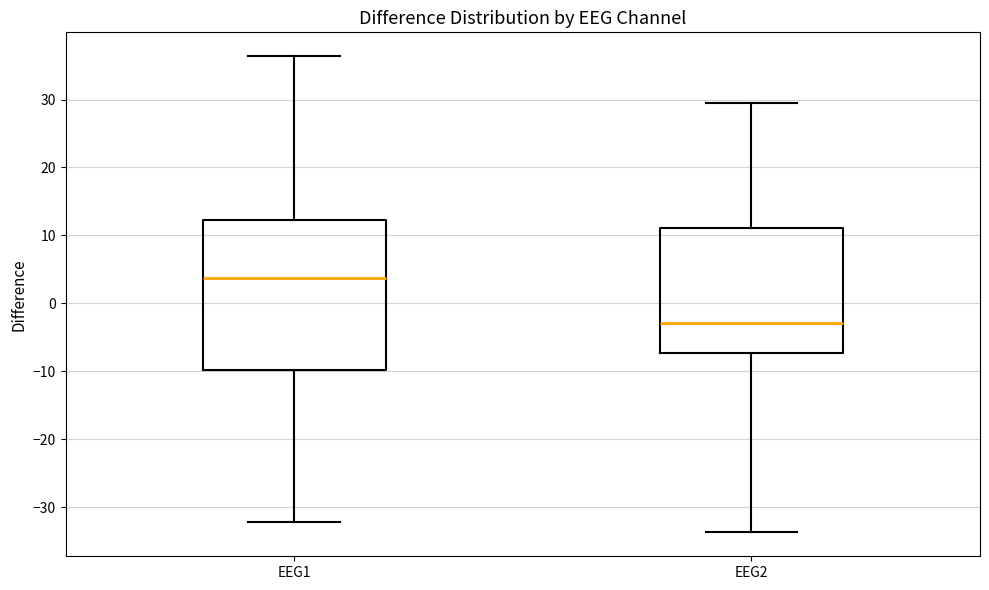

Reading left to right, transcribe this box plot: for each box, give where its median line is, the range the box spans, and where its two whiskers end, as read against the y-axis. The values are not printed on the chart, so give them approximately, as read against the axis.

EEG1: median 4, box -10 to 12, whiskers -32 to 36
EEG2: median -3, box -7 to 11, whiskers -34 to 29